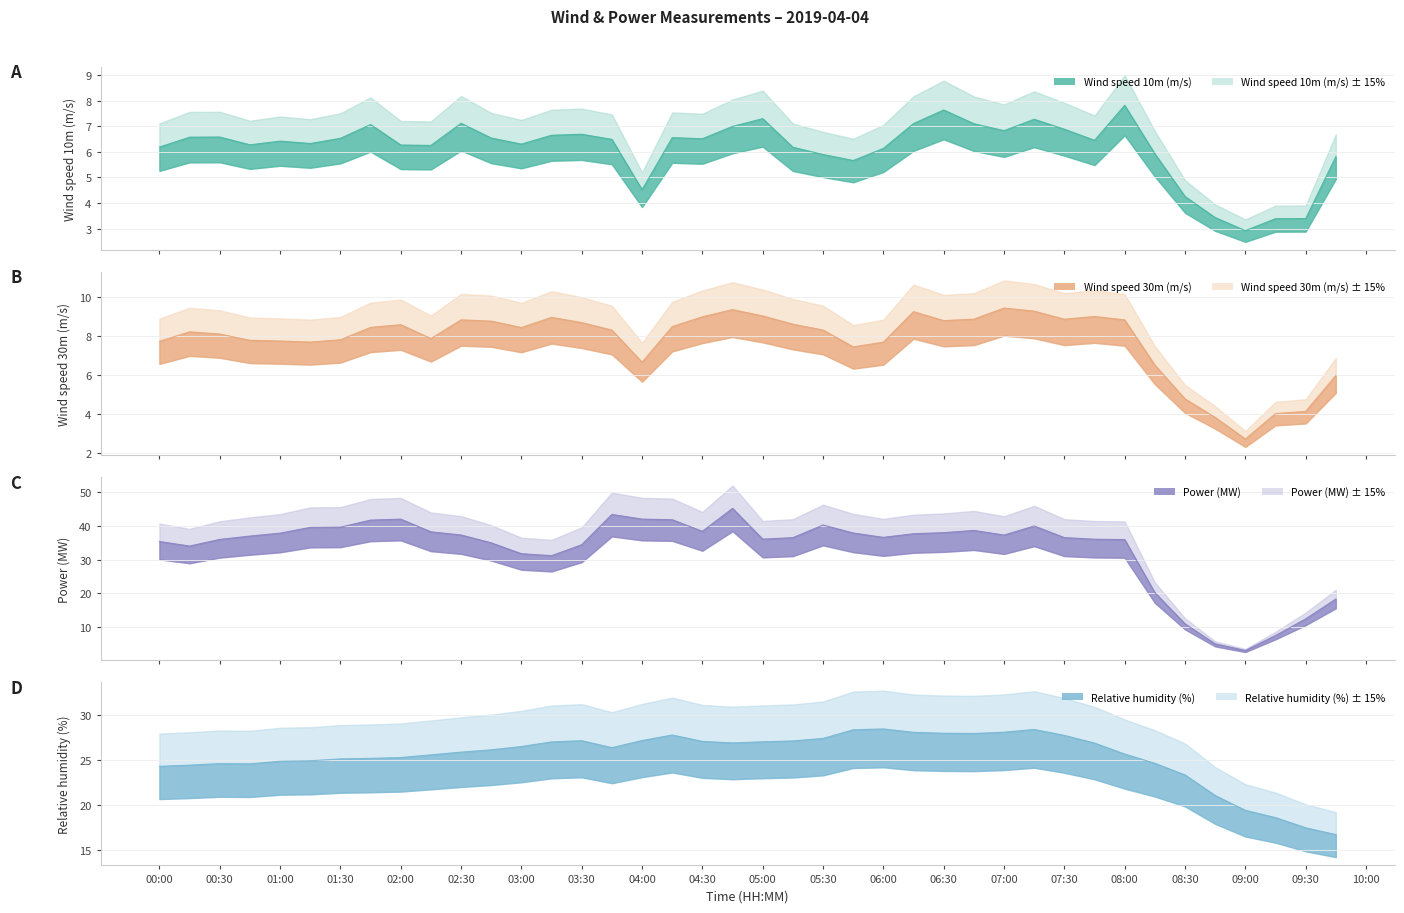

At 08:00, list the series in order from largest to smallest.

Power (MW), Relative humidity (%), Wind speed 30m (m/s), Wind speed 10m (m/s)